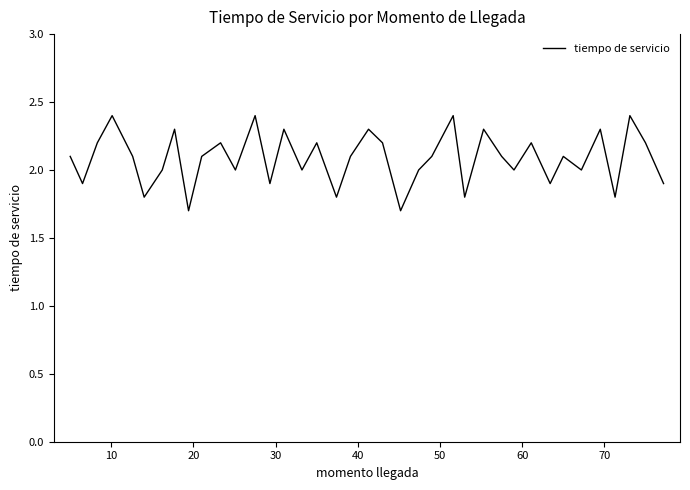

How many lines are shown in the chart?

1